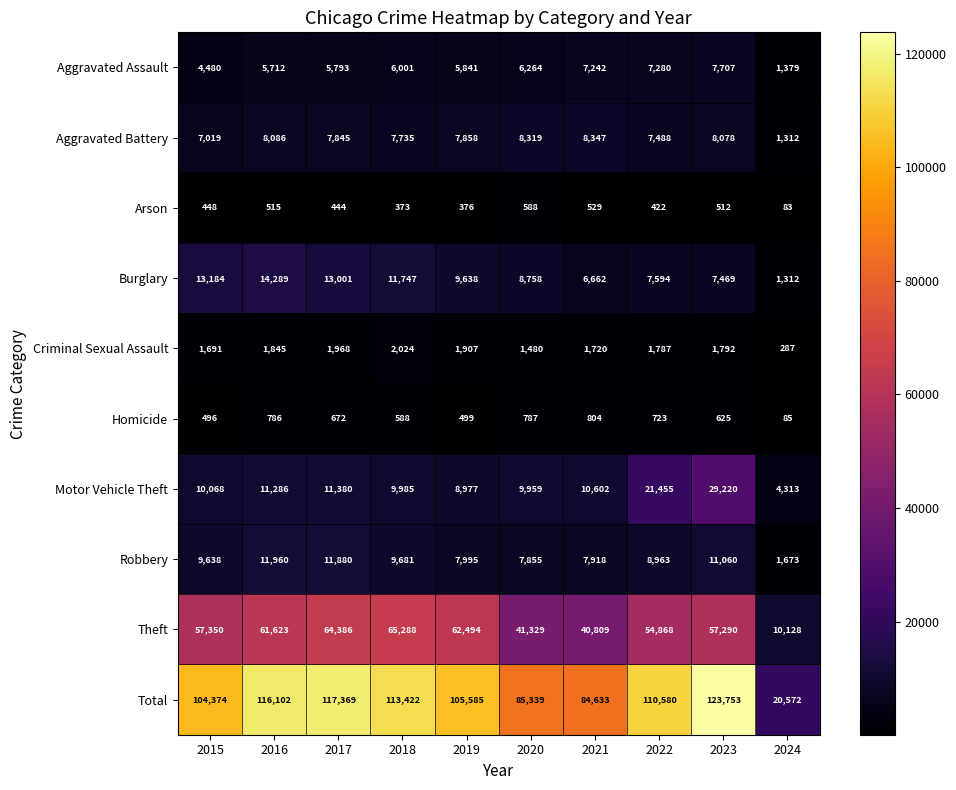

What is the difference between the highest and lowest values at 2022?

110158